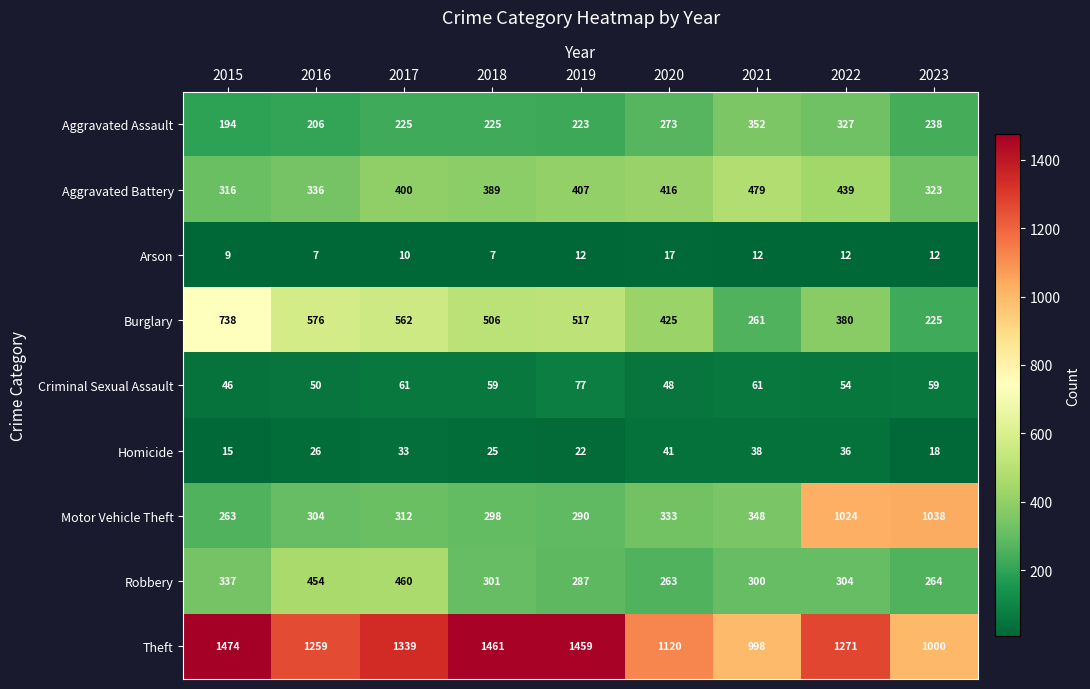

What is the highest value of the Robbery series?

460